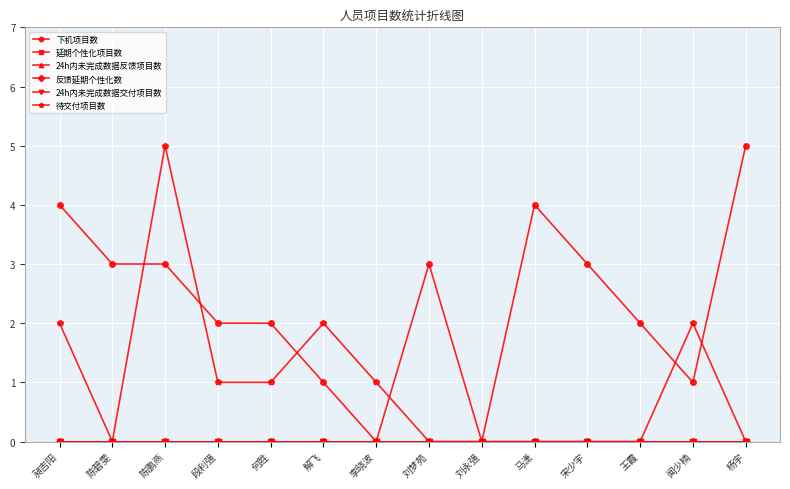

How many lines are shown in the chart?

6